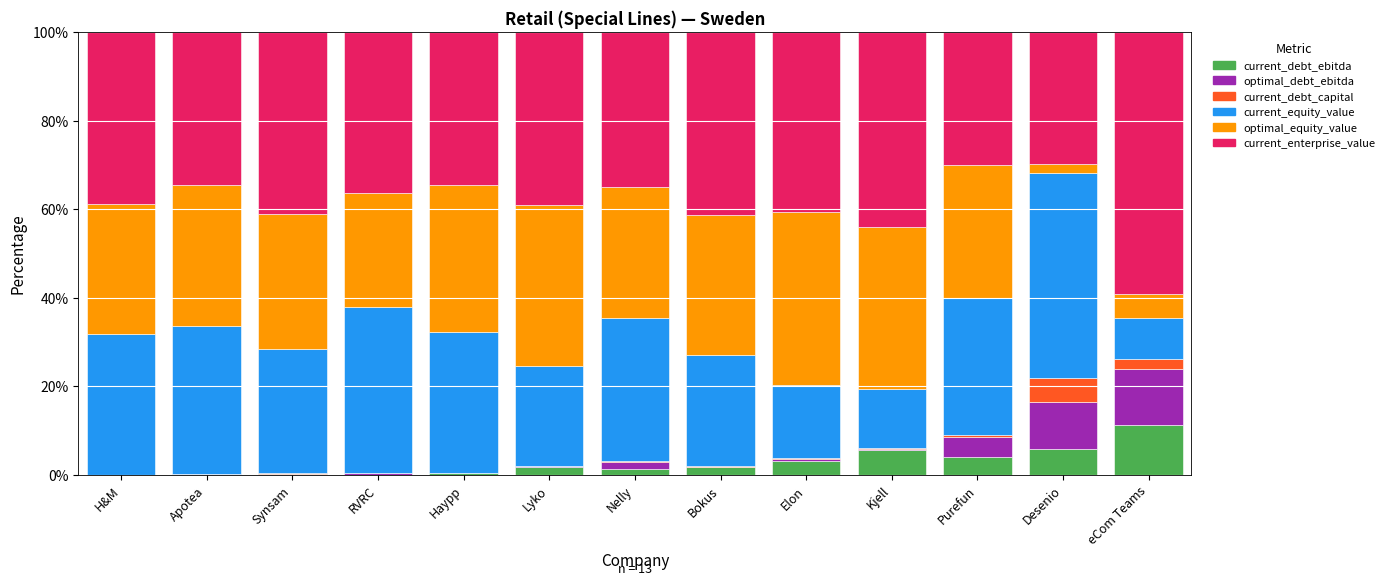

Rank the categories by current_equity_value value from highest to lowest.

Desenio, RVRC, Apotea, Nelly, H&M, Haypp, Purefun, Synsam, Bokus, Lyko, Elon, Kjell, eCom Teams